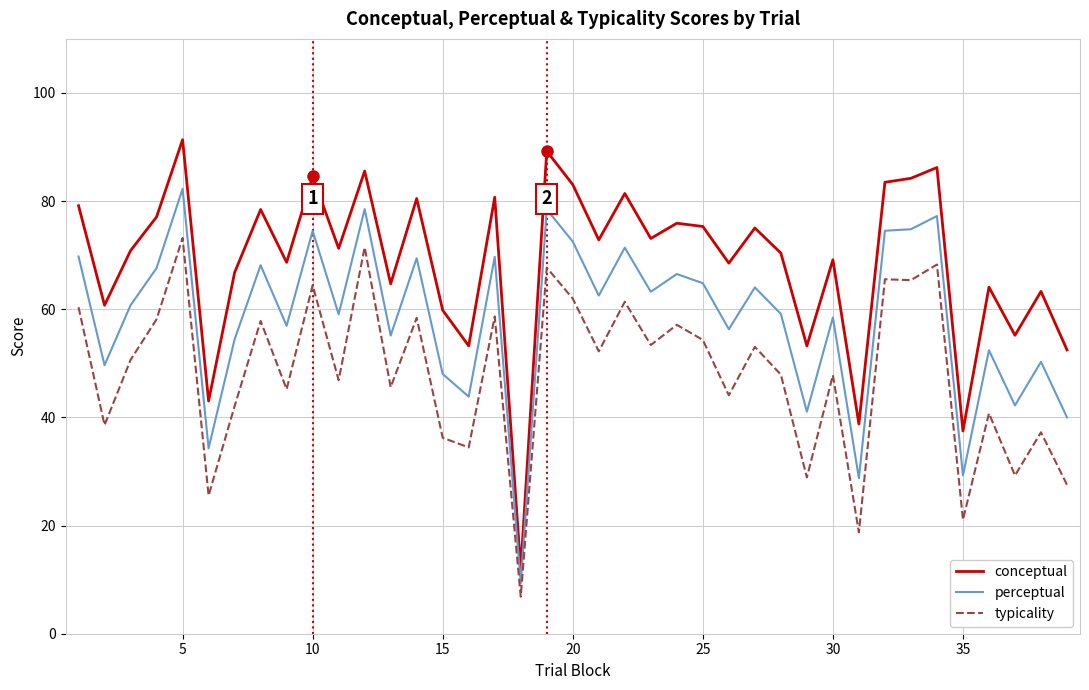

Which series has the largest range (max minus min)?

conceptual